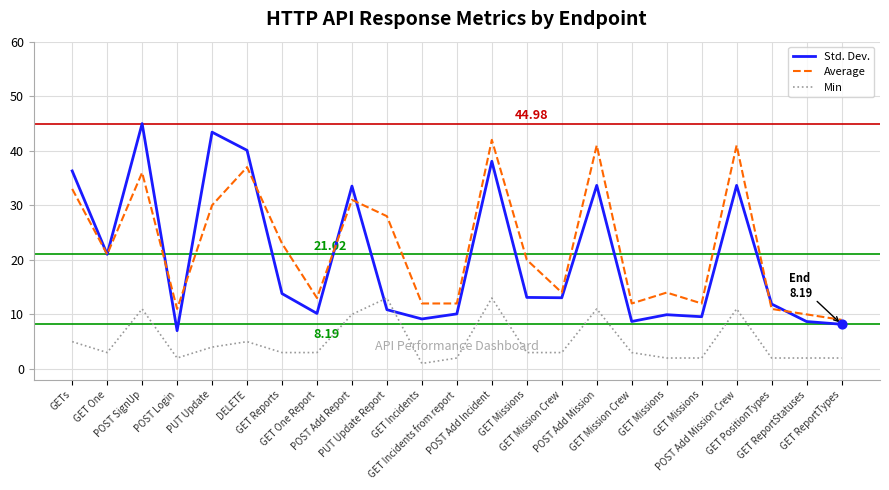

What is the total value across all series at POST Add Mission Crew?

85.7